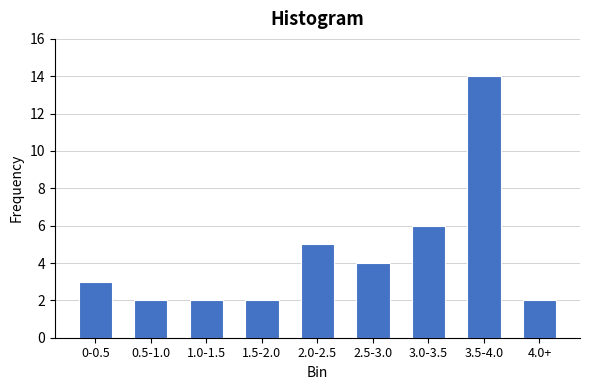

Reading left to right, what are all the values shown in this chart?

3	2	2	2	5	4	6	14	2